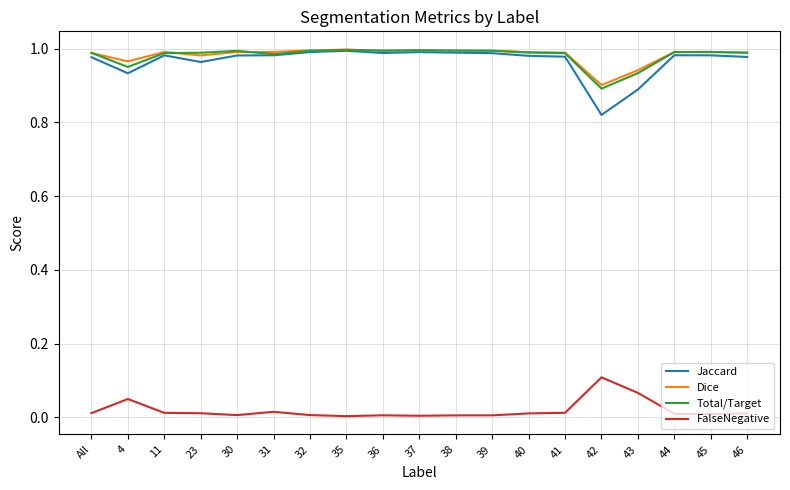

Which series has the largest range (max minus min)?

Jaccard